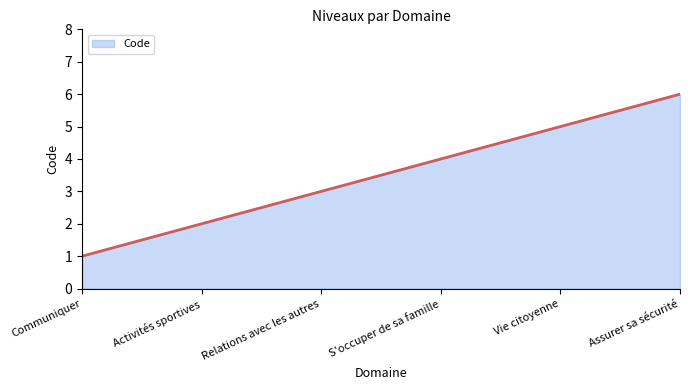

What is the average value?

4